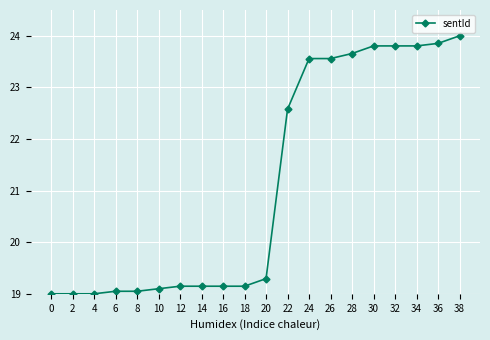

What is the sum of the values at 6 and 38?

43.0